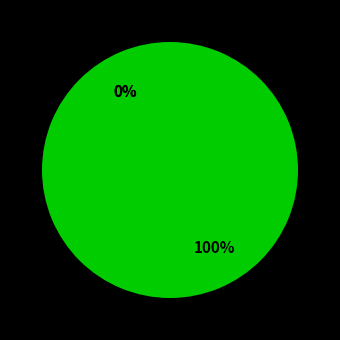

To the nearest percent, what is the average slice percentage?

3%